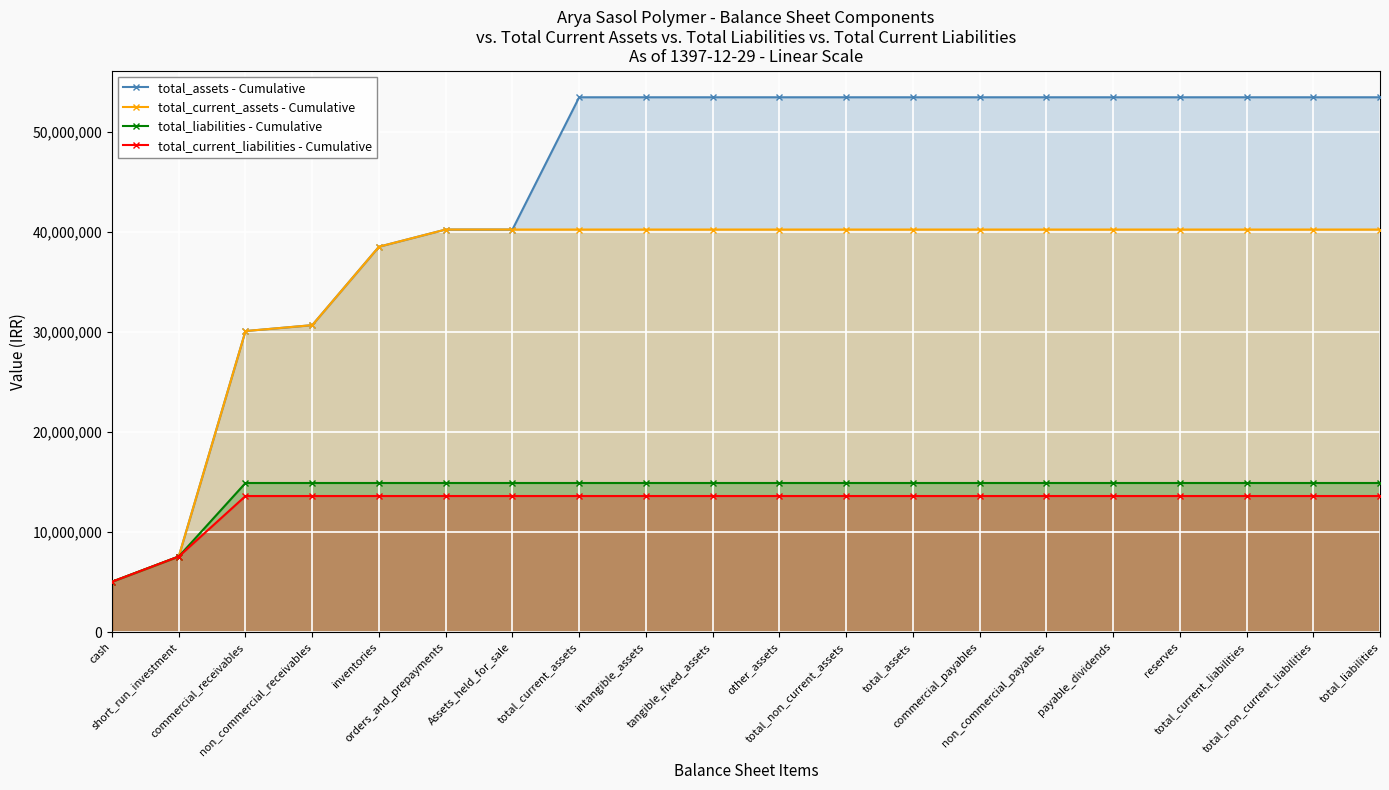

How many lines are shown in the chart?

4